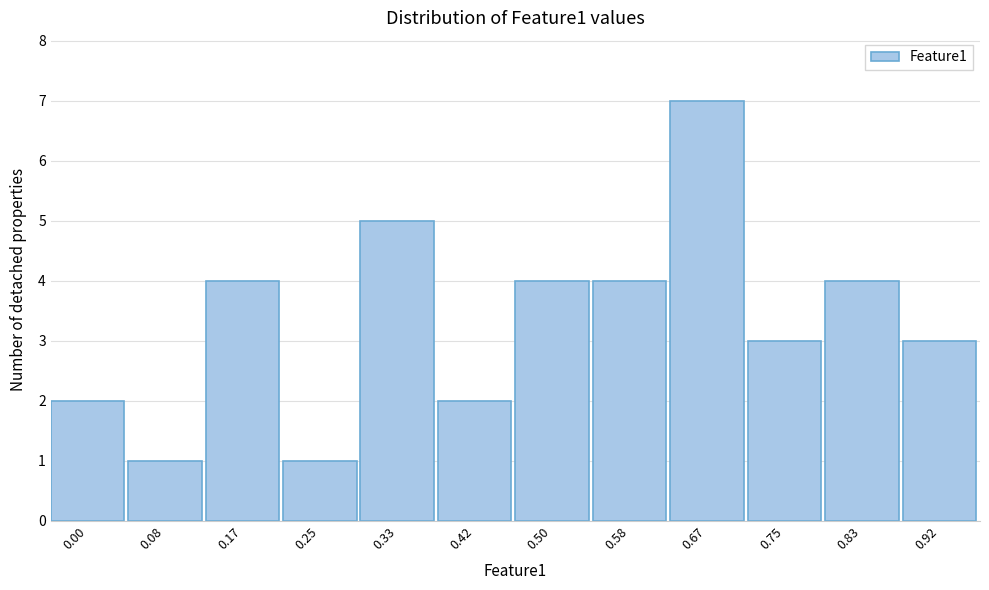

Reading right to left, extract all data points from this chart.

0.92=3	0.83=4	0.75=3	0.67=7	0.58=4	0.50=4	0.42=2	0.33=5	0.25=1	0.17=4	0.08=1	0.00=2